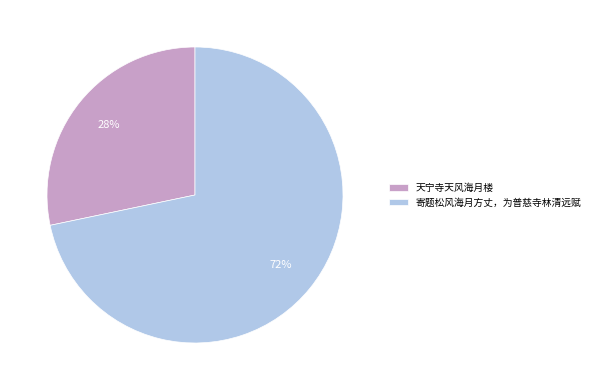

Which category has the biggest portion of the pie?

寄题松风海月方丈，为普慈寺林清远赋